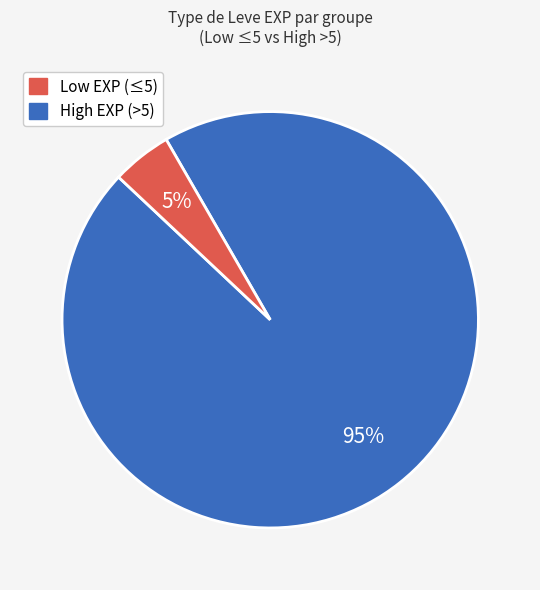

Is there any slice that represents more than half of the pie?

Yes